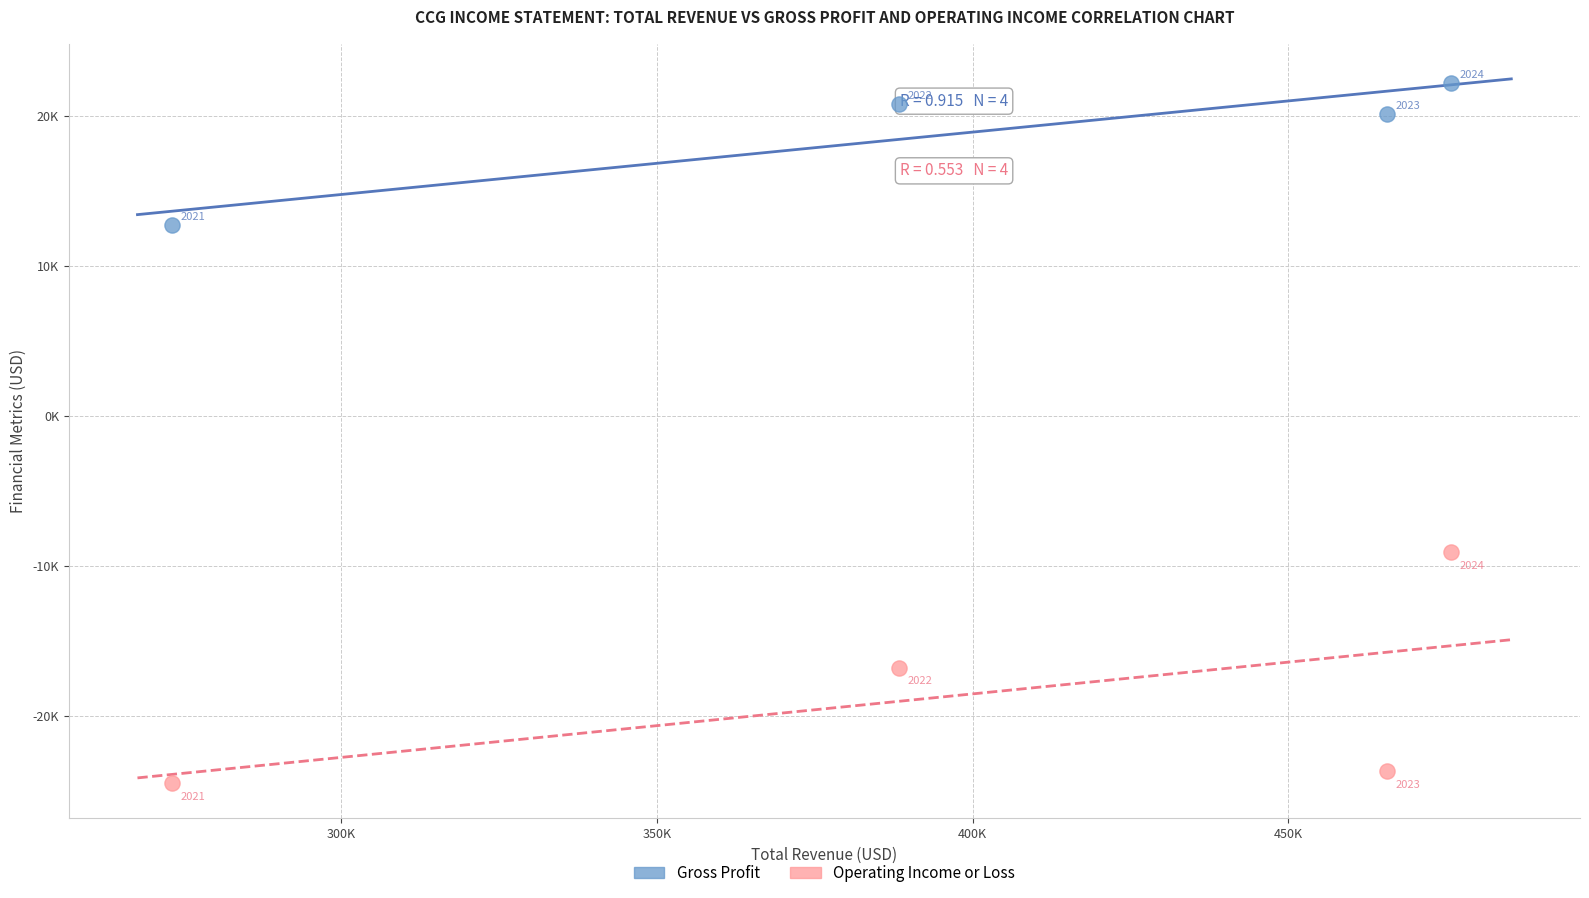

Which series has the largest Y range (max minus min)?

Operating Income or Loss